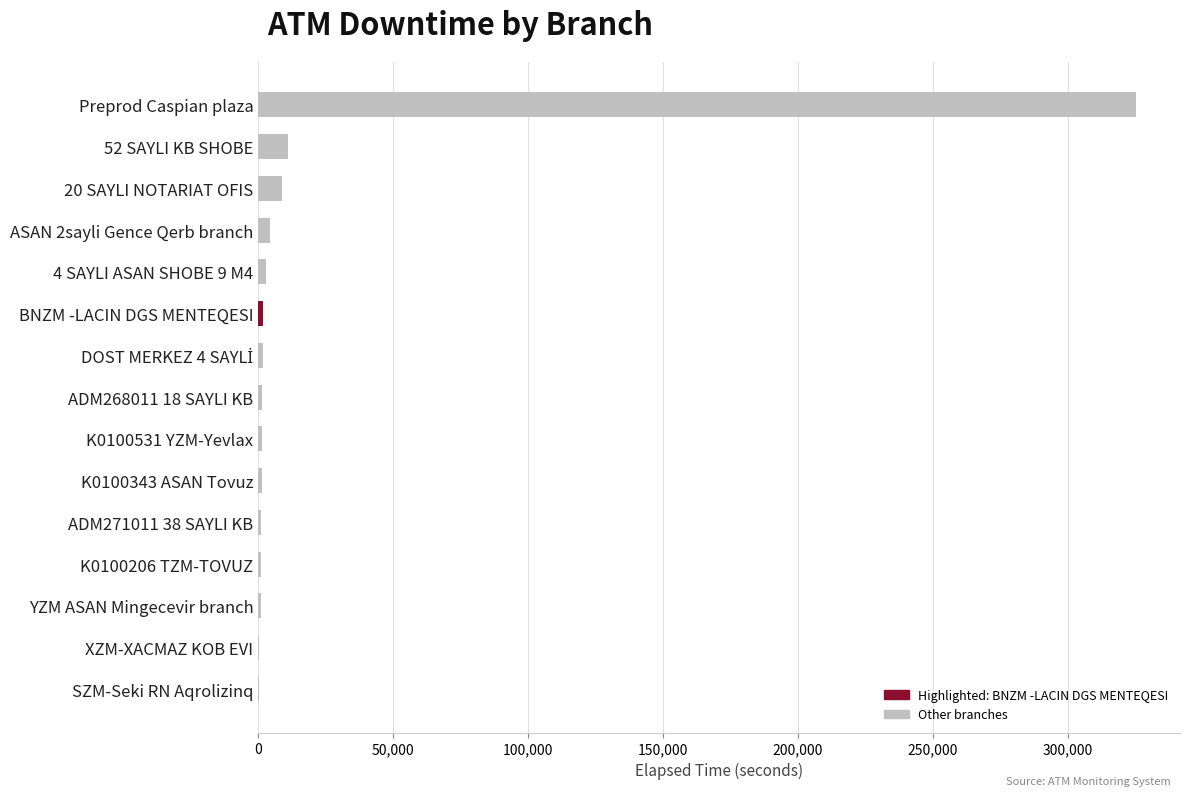

What is the average value?

24250